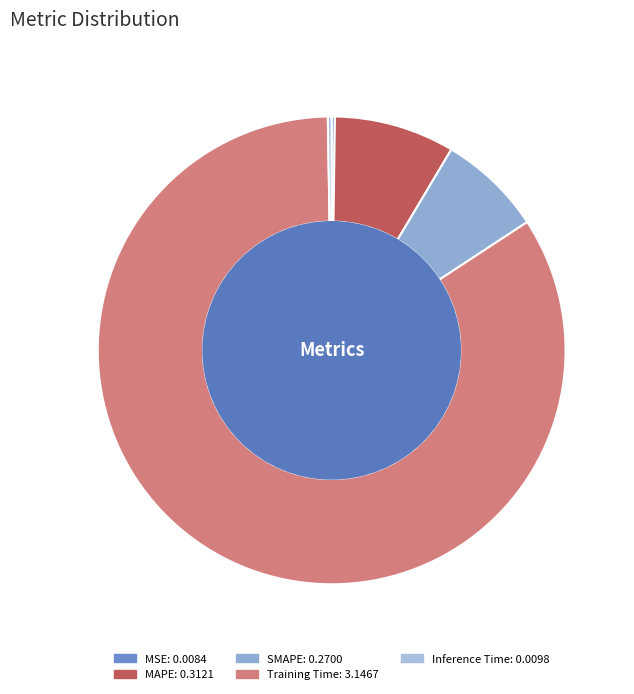

Does any single category account for the majority?

Yes